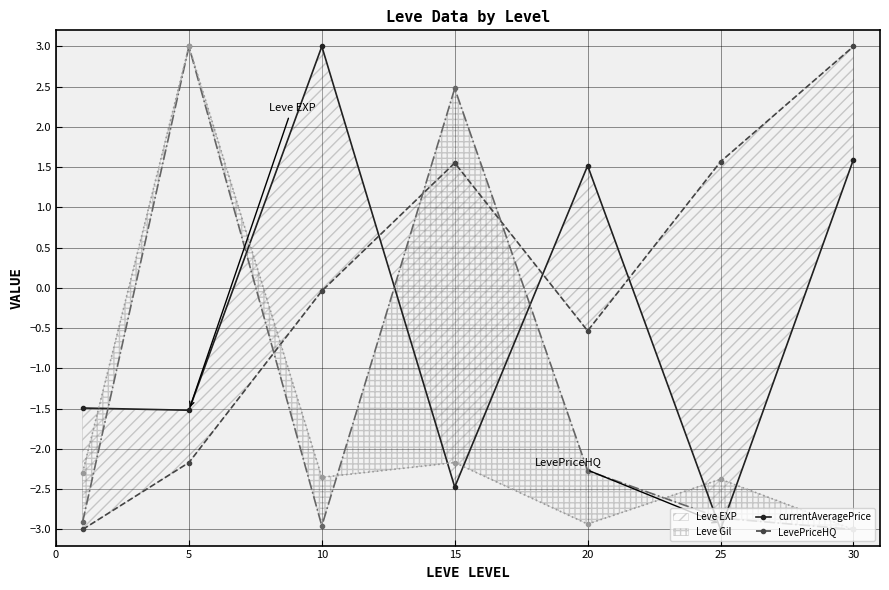

What is the difference between the Leve Gil values at 5 and 25?

3.7